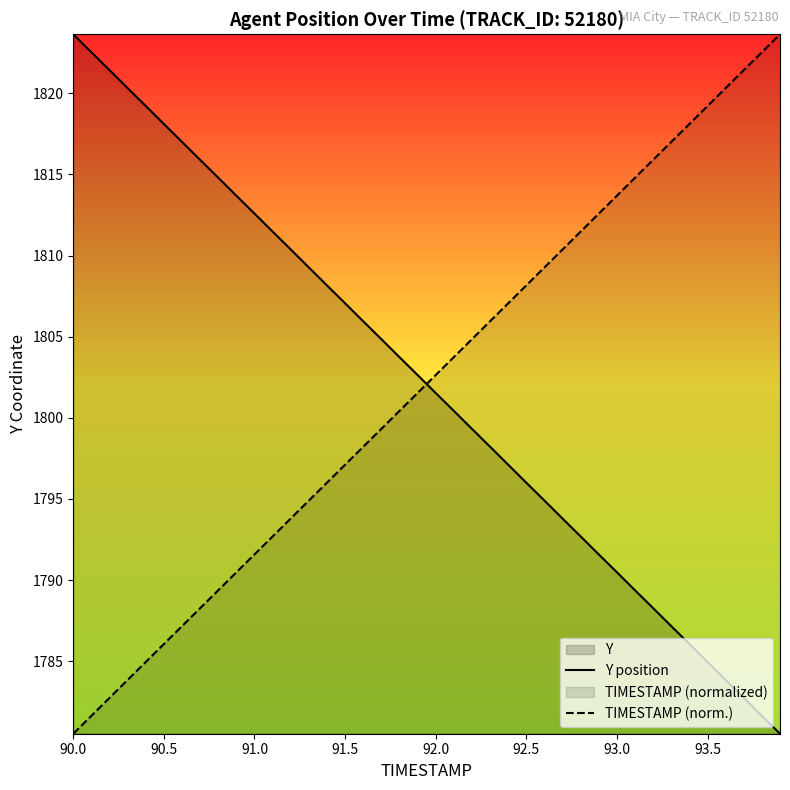

What is the value of the Y position point at the 38th from the left?

1782.7